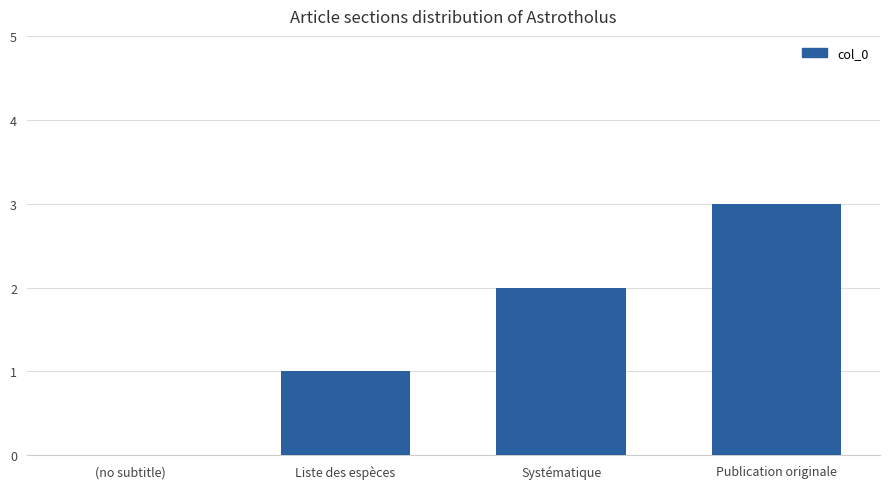

Reading right to left, extract all data points from this chart.

3	2	1	0